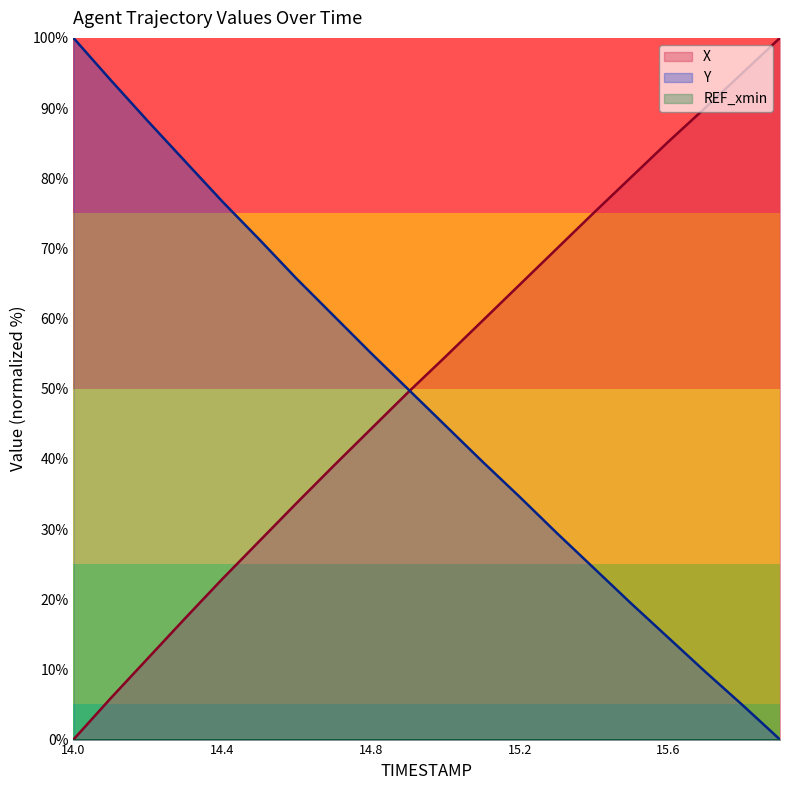

What is the label of the 8th point from the left?

14.7